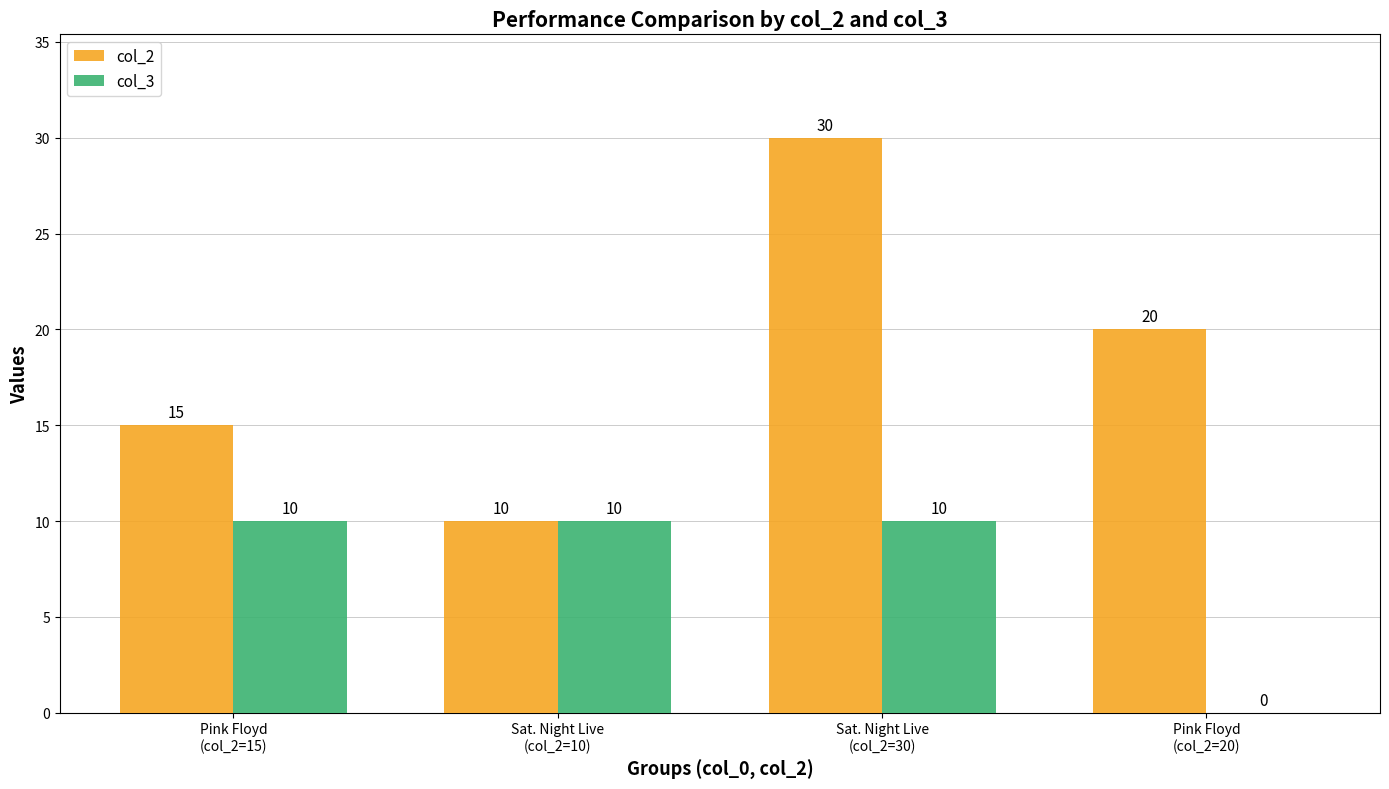

Reading left to right, transcribe all the data shown in this chart.

col_2: Pink Floyd
(col_2=15)=15	Sat. Night Live
(col_2=10)=10	Sat. Night Live
(col_2=30)=30	Pink Floyd
(col_2=20)=20
col_3: Pink Floyd
(col_2=15)=10	Sat. Night Live
(col_2=10)=10	Sat. Night Live
(col_2=30)=10	Pink Floyd
(col_2=20)=0